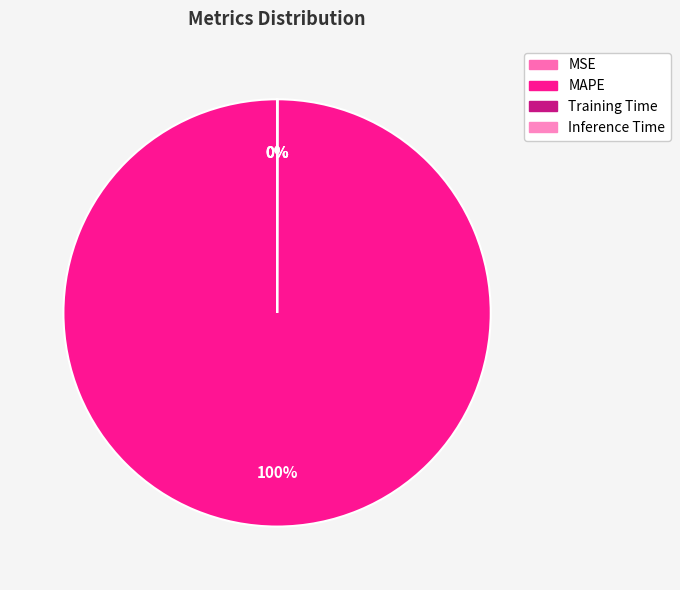

To the nearest percent, what is the average slice percentage?

25%